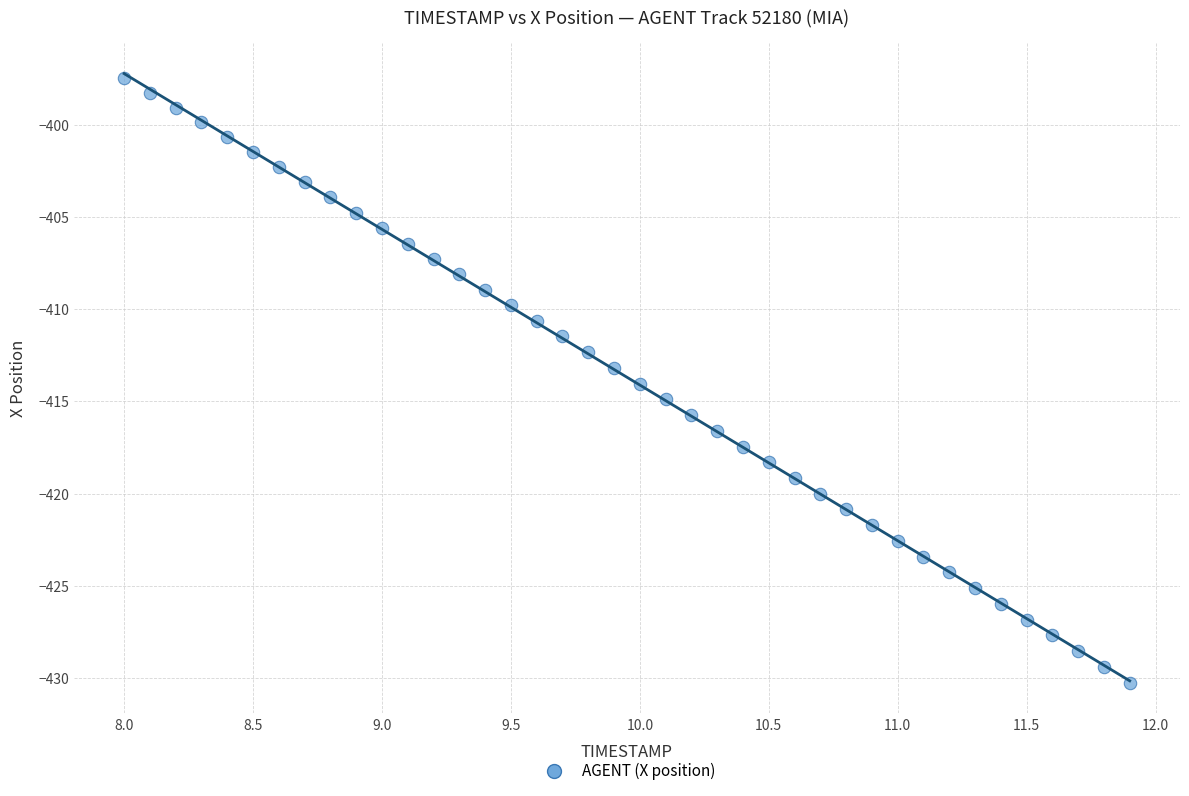

What is the range of Y values (max minus min)?

32.8